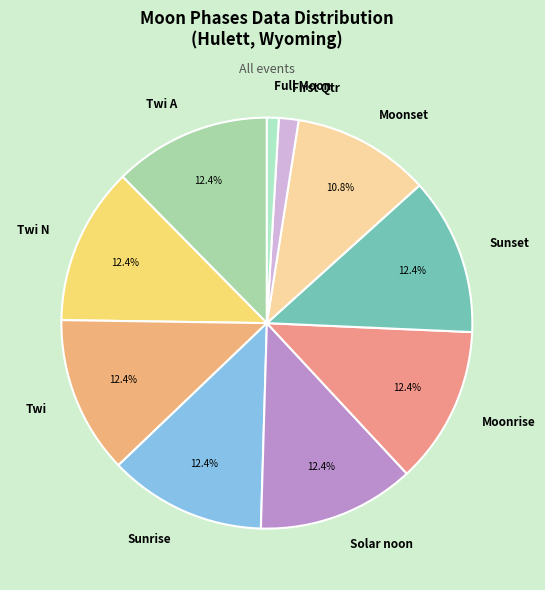

Which category has the smallest portion of the pie?

Full Moon